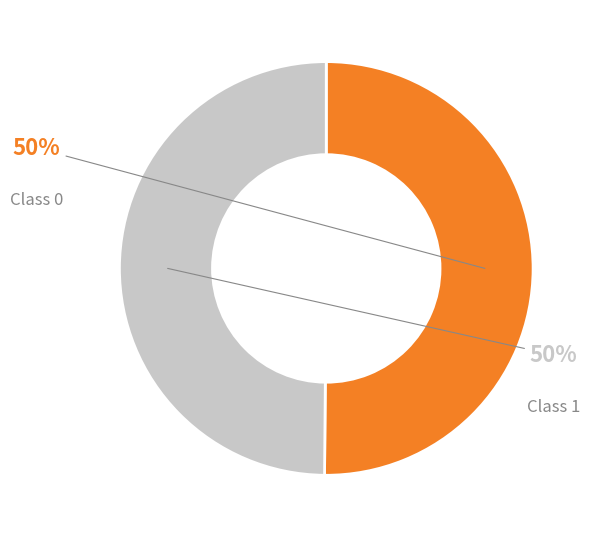

To the nearest percent, what is the average slice percentage?

50%